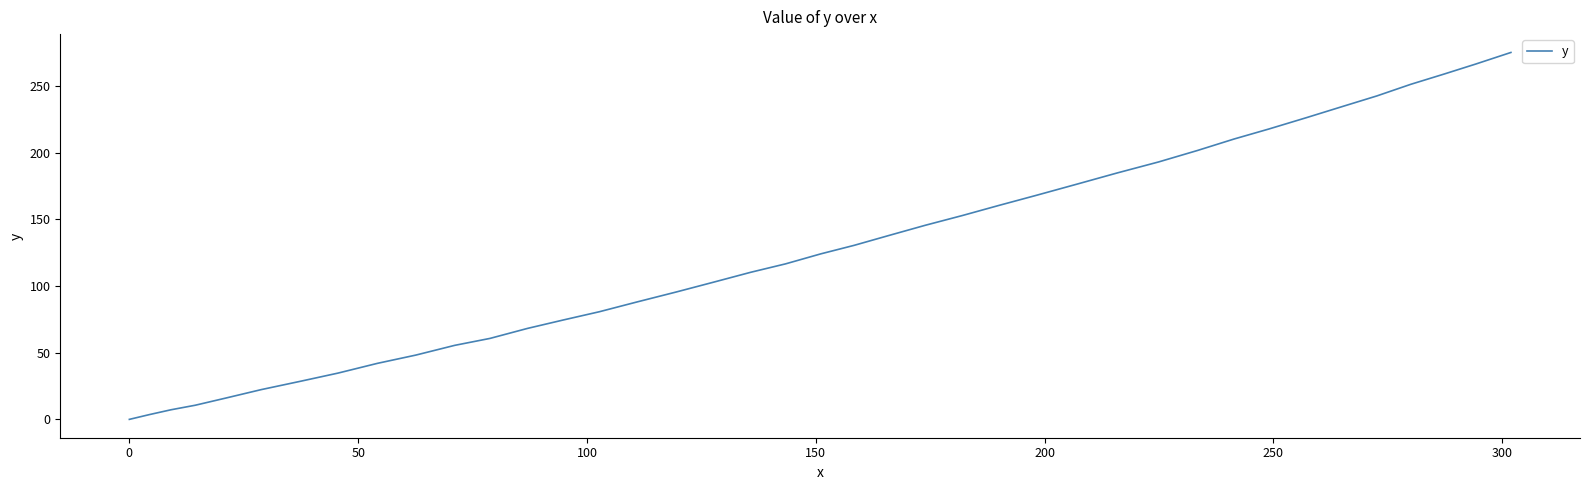

What is the sum of all values?

5023.8